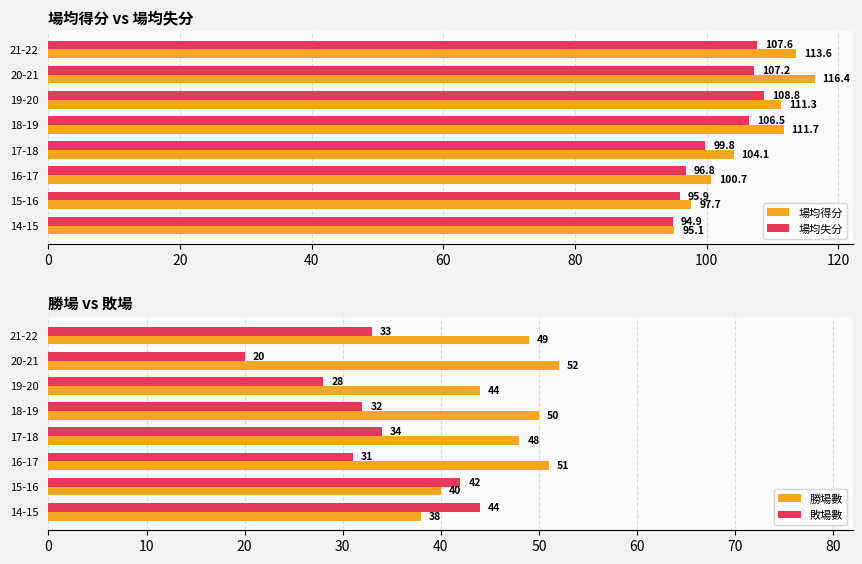

Where is 場均得分 nearest to the value 105?

17-18